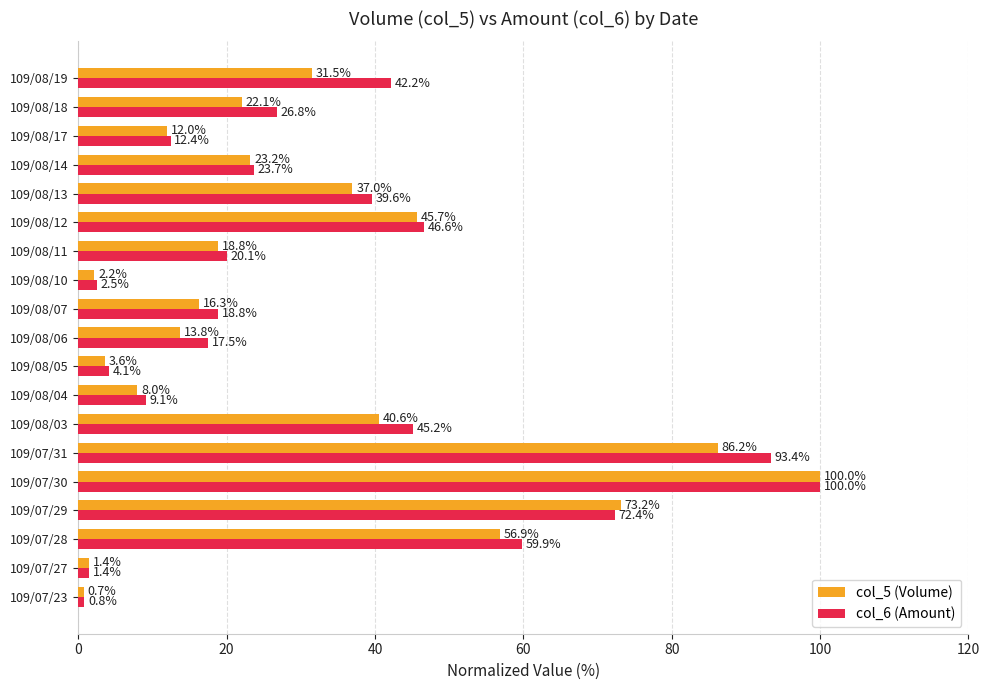

How many data points does each series have?

19